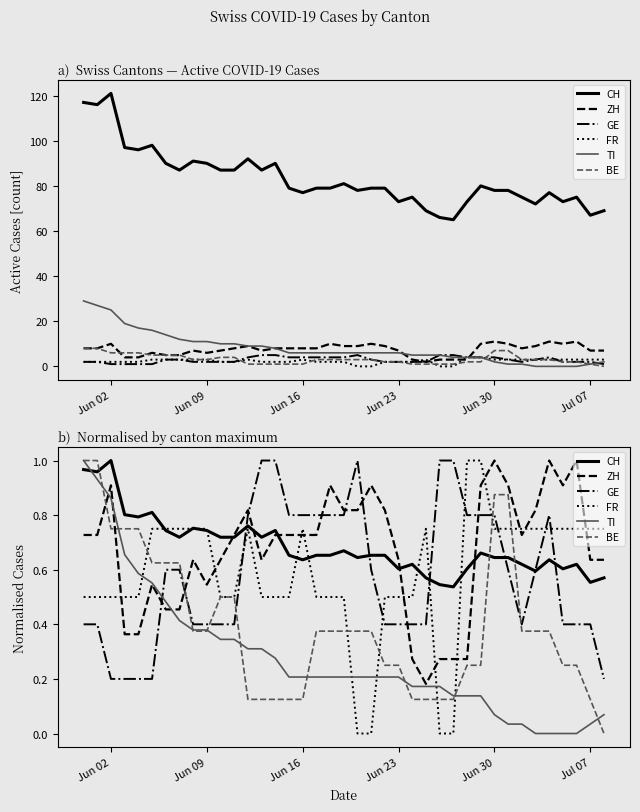

Which series has the largest total across all categories?

CH